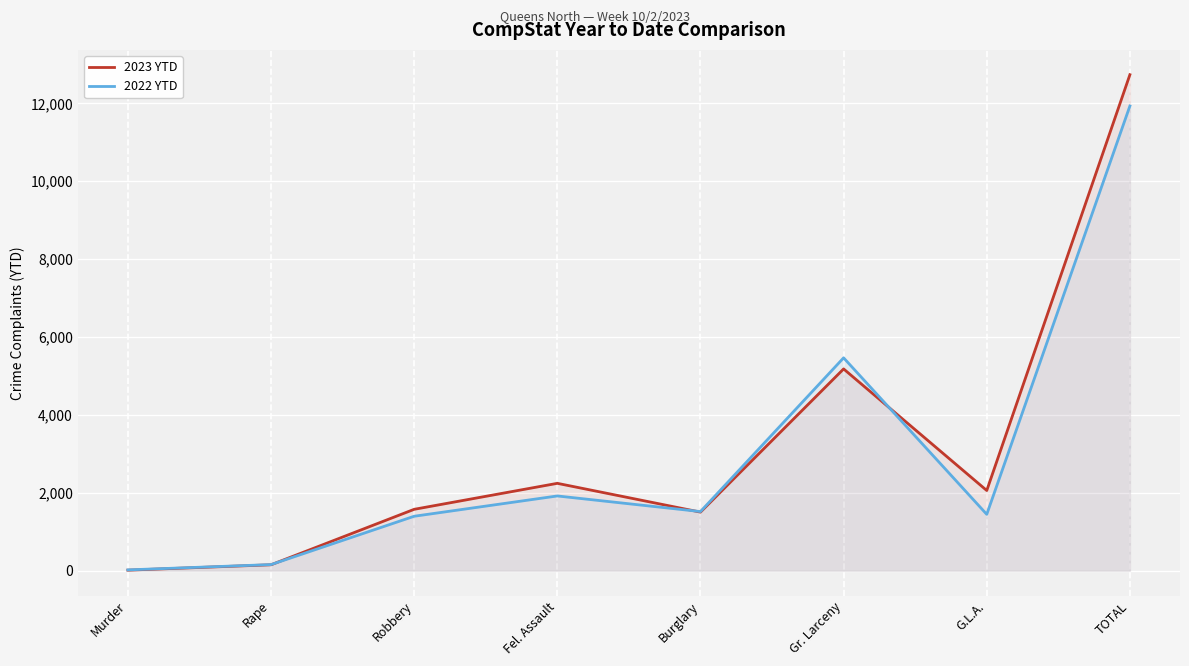

Is it true that 2023 YTD equals 2776 at Gr. Larceny?

False